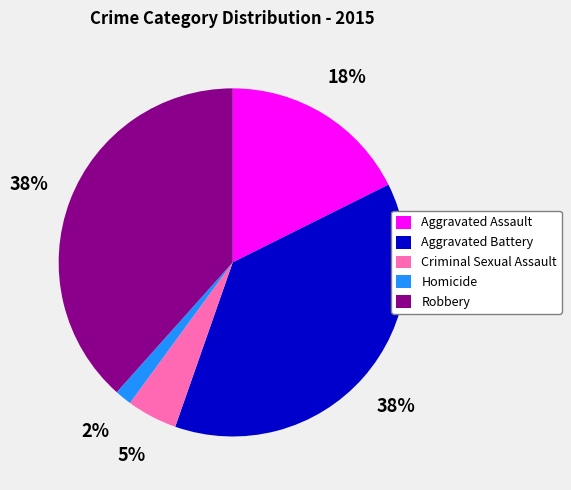

To the nearest percent, what is the difference between the Aggravated Assault and Homicide slice percentages?

16%